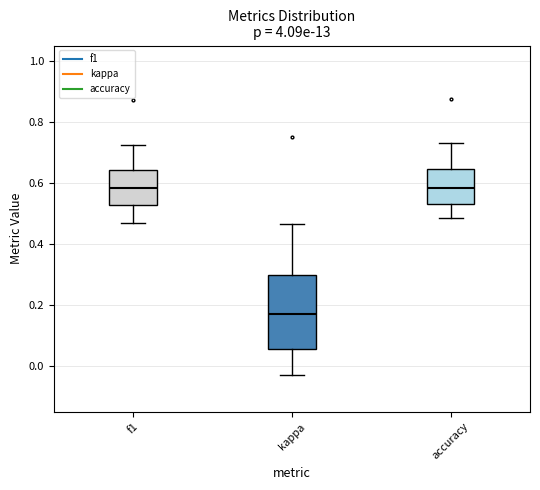

Reading left to right, transcribe this box plot: for each box, give where its median line is, the range the box spans, and where its two whiskers end, as read against the y-axis. The values are not printed on the chart, so give them approximately, as read against the axis.

f1: median 0.58, box 0.52 to 0.64, whiskers 0.46 to 0.72
kappa: median 0.16, box 0.06 to 0.30, whiskers -0.04 to 0.46
accuracy: median 0.58, box 0.54 to 0.64, whiskers 0.48 to 0.74